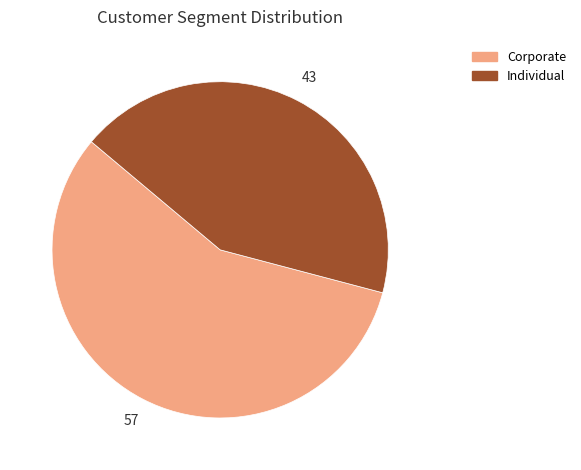

How many segments does this pie chart have?

2